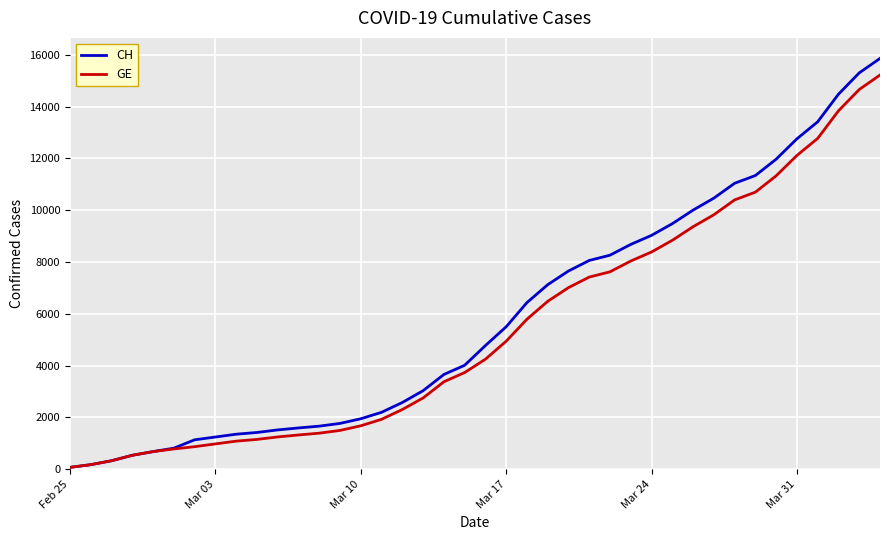

What is the highest value of the GE series?

15219